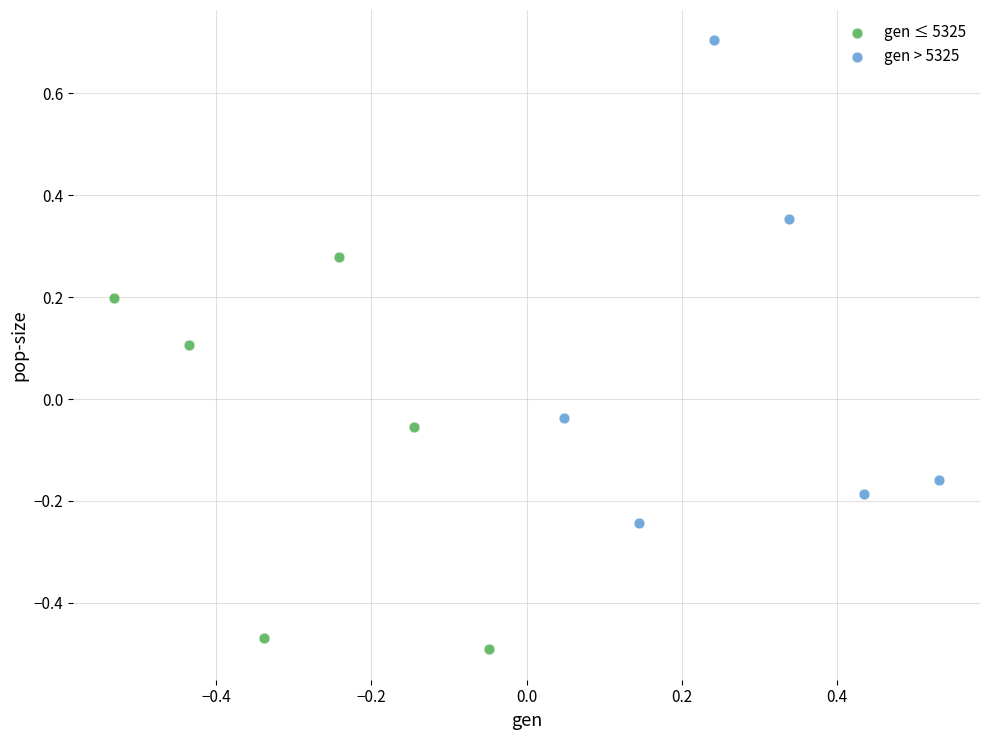

Which series has the largest Y range (max minus min)?

gen > 5325